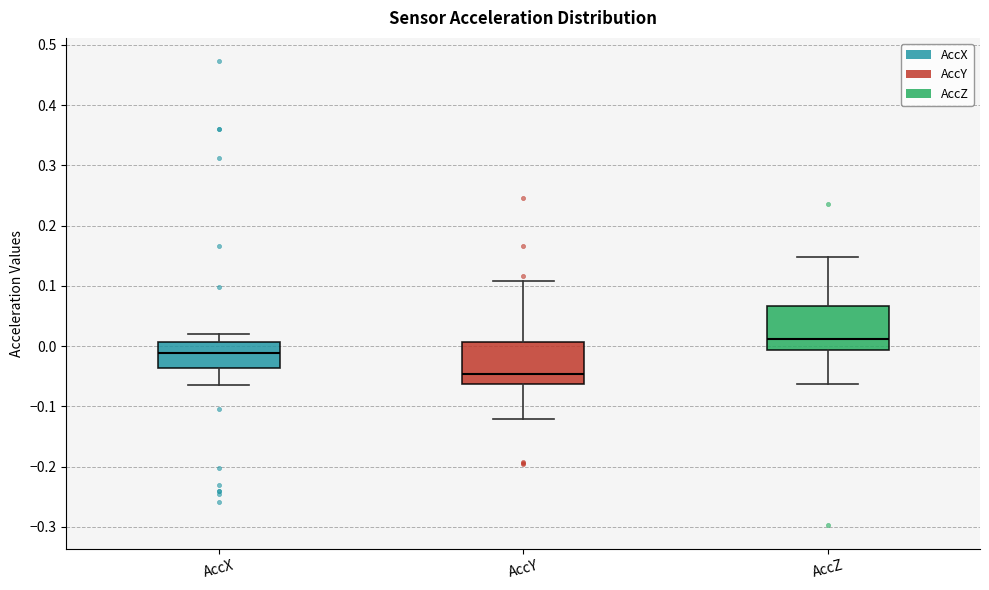

Where is the lower edge of the box for AccX on the y-axis? The values are not printed on the chart, so give them approximately, as read against the axis.

-0.04